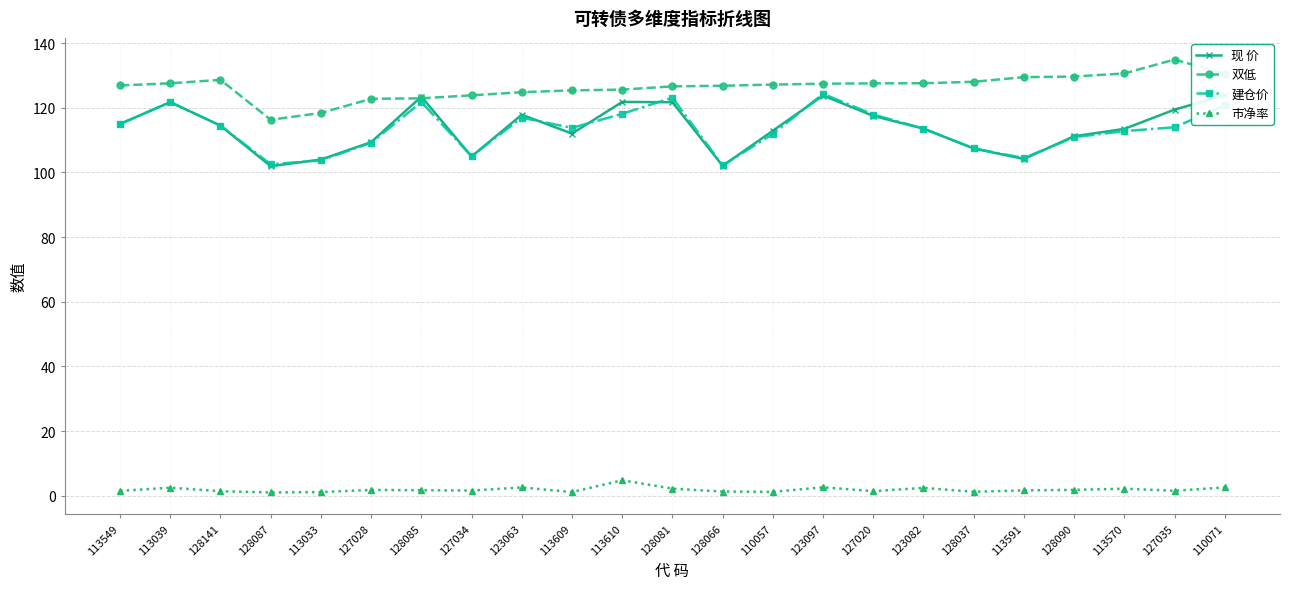

Does the chart display data point markers on the line(s)?

Yes